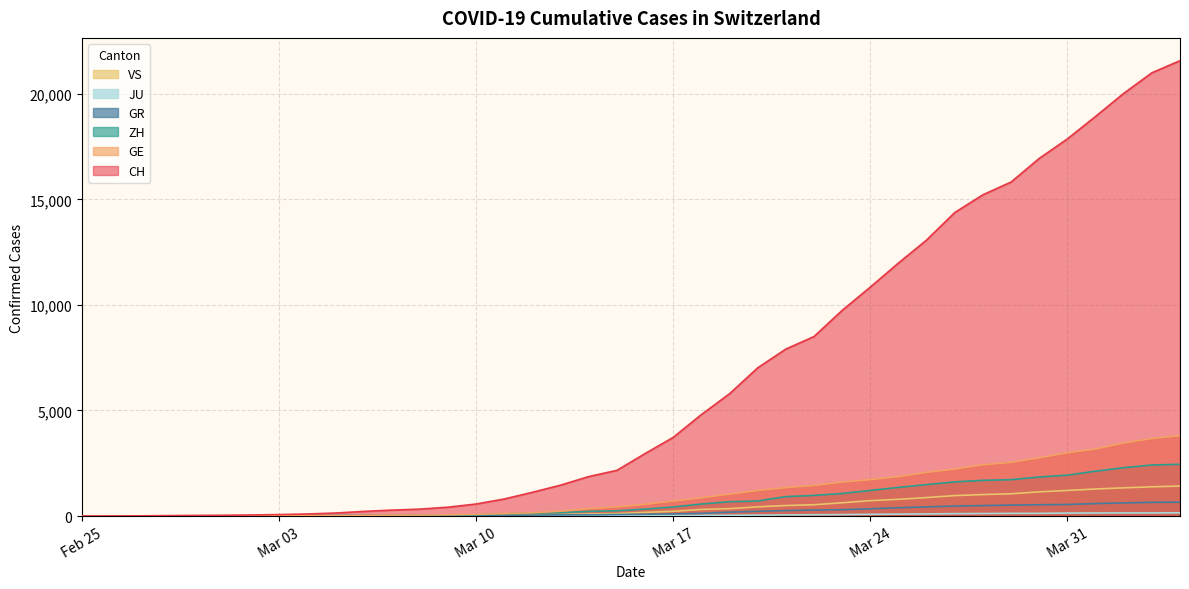

True or false: JU and ZH cross at least once.

False